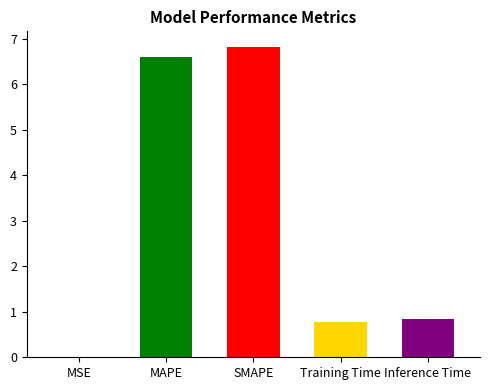

What is the change in value from MSE to Training Time?

+0.8